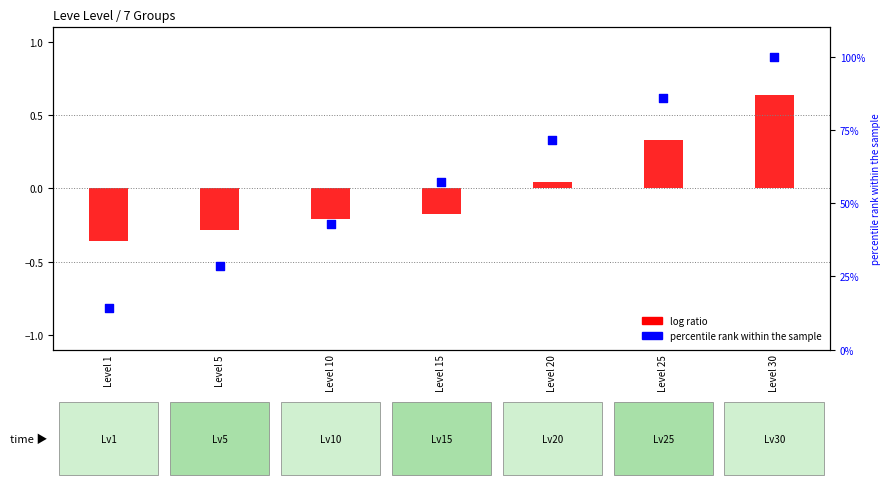

What are all the series names shown in the legend?

log ratio, percentile rank within the sample